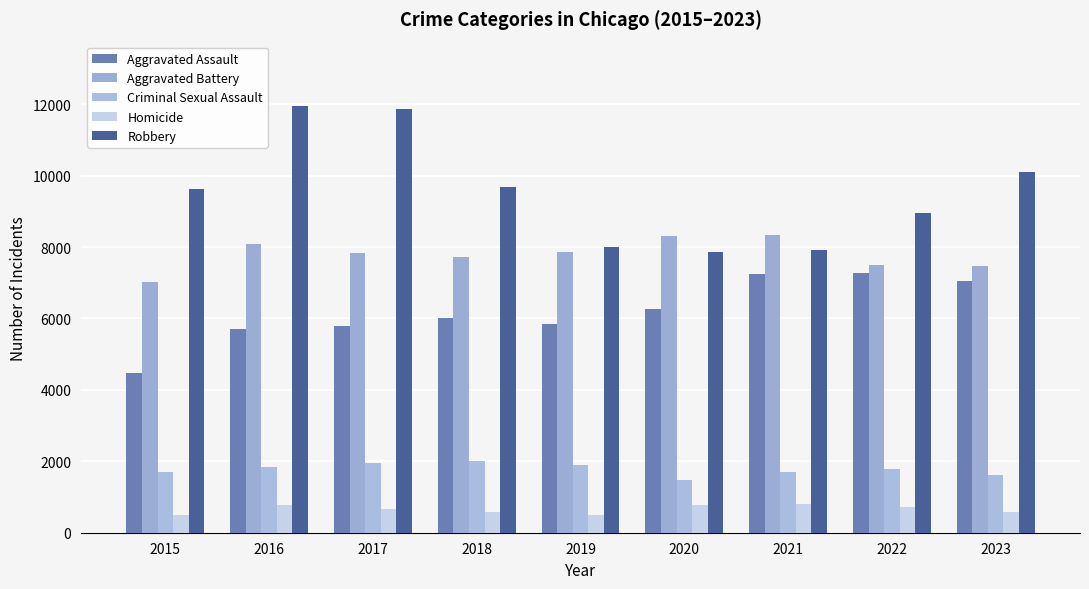

Which series has the largest total across all categories?

Robbery